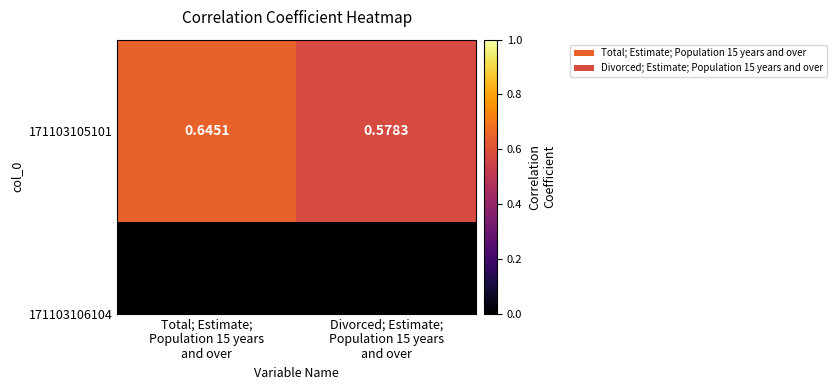

Which label corresponds to the smallest value in the chart?

Divorced; Estimate;
Population 15 years
and over